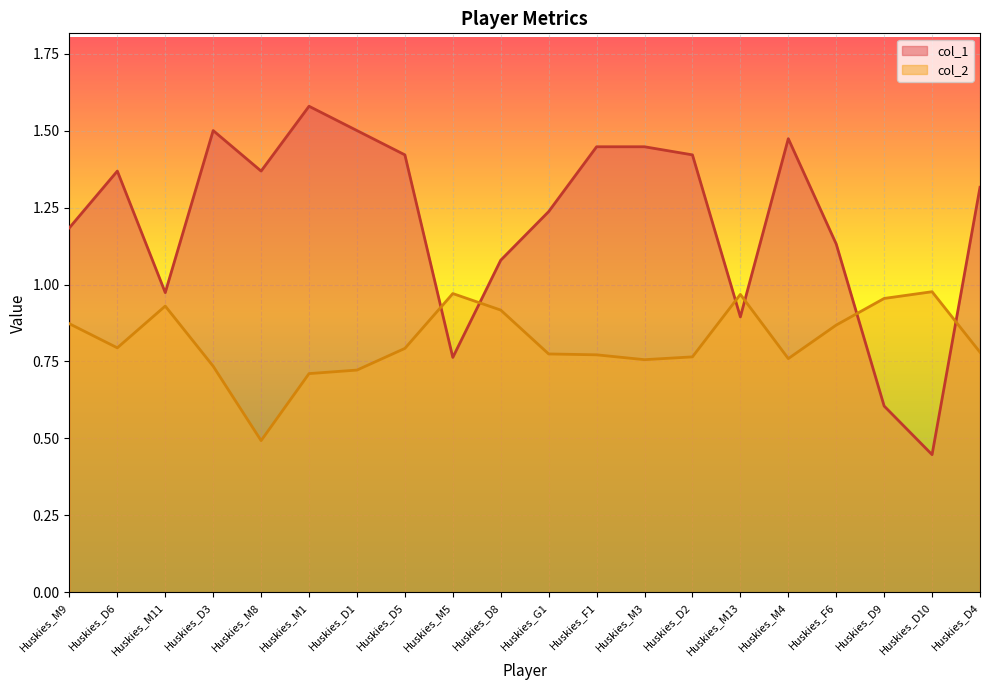

True or false: col_2 has a value of 0.8 at Huskies_F1.

True